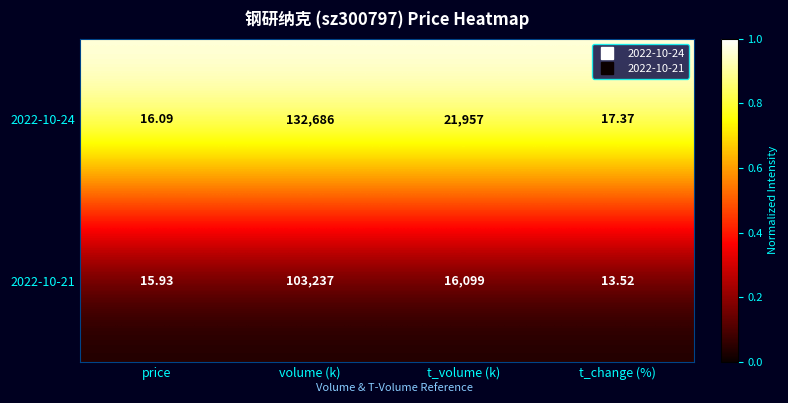

How many data points does each series have?

4